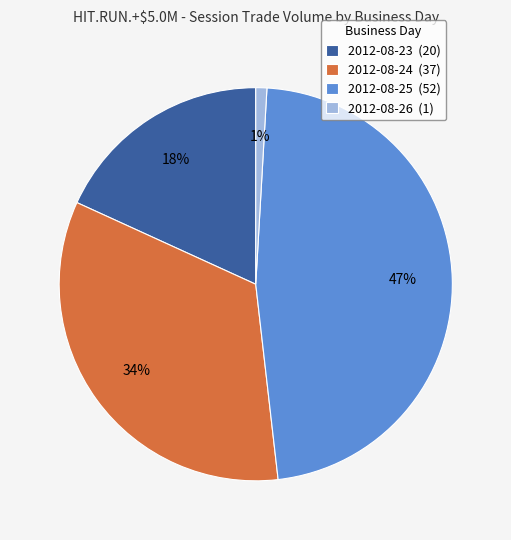

To the nearest percent, what percentage of the pie is 2012-08-25 (52)?

47%